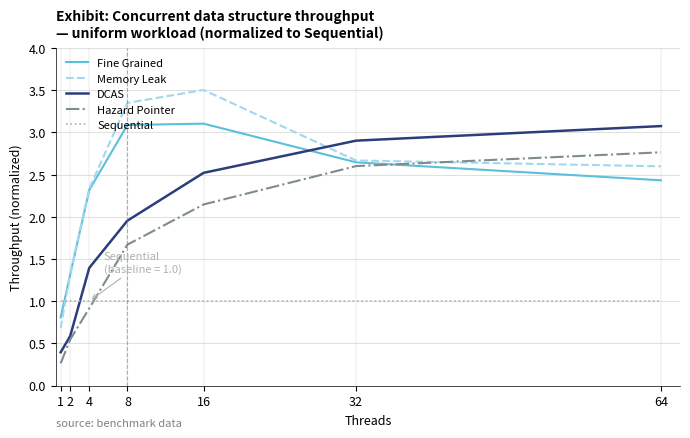

What is the difference between the Memory Leak values at 2 and 64?

1.3